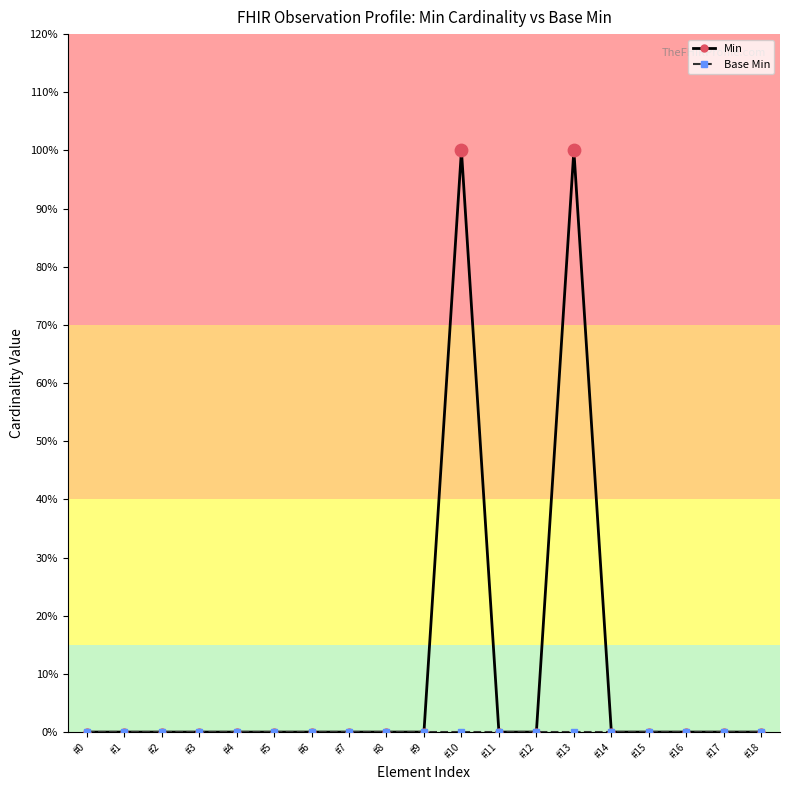

At how many categories does at least one series exceed 0?

2